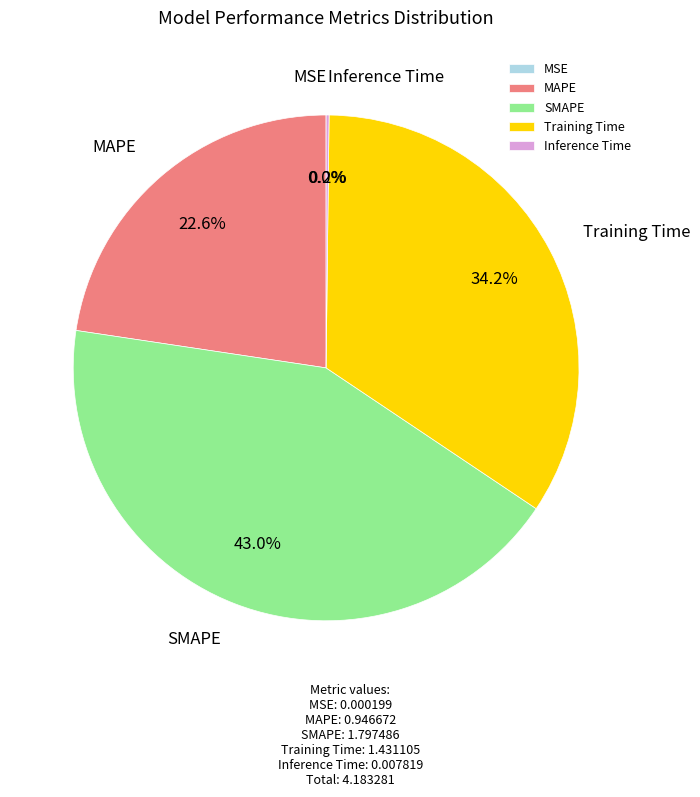

Which category has the biggest portion of the pie?

SMAPE